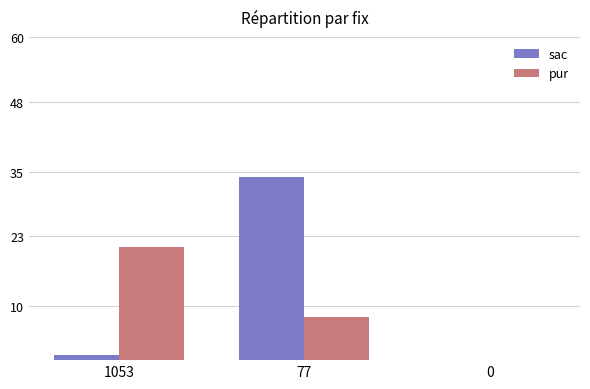

Where is sac nearest to the value 17?

1053